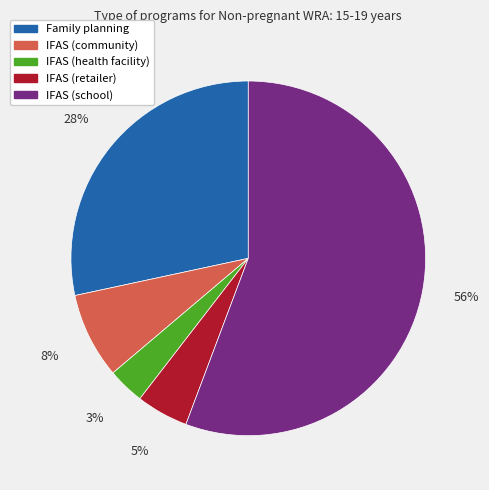

Is IFAS (health facility) the majority of the pie?

No